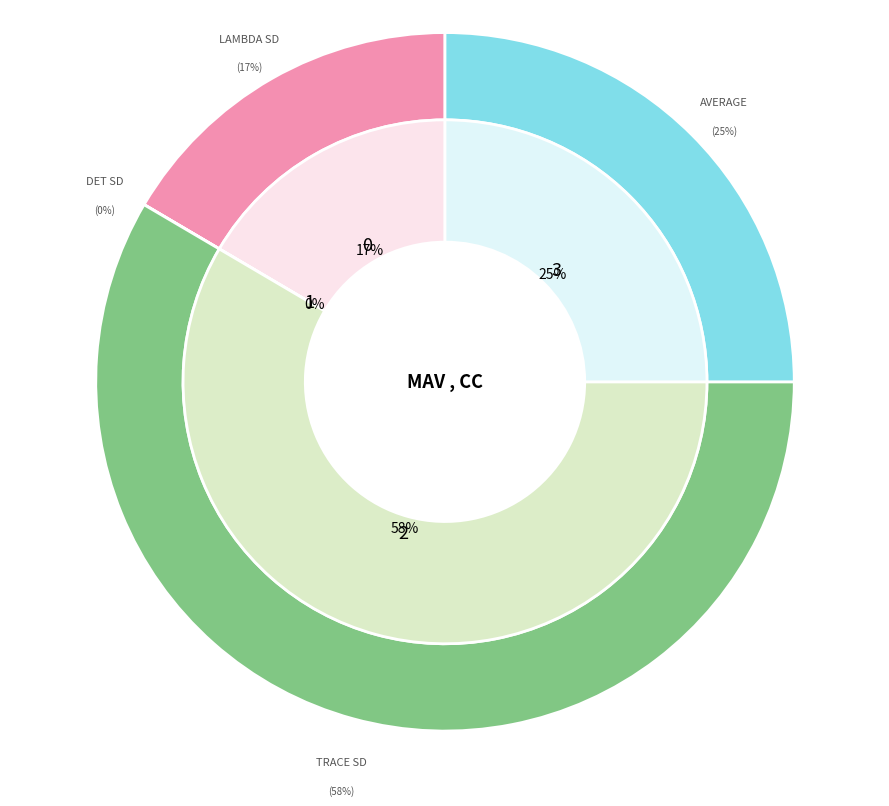

True or false: Lambda SD accounts for 17% of the total.

True